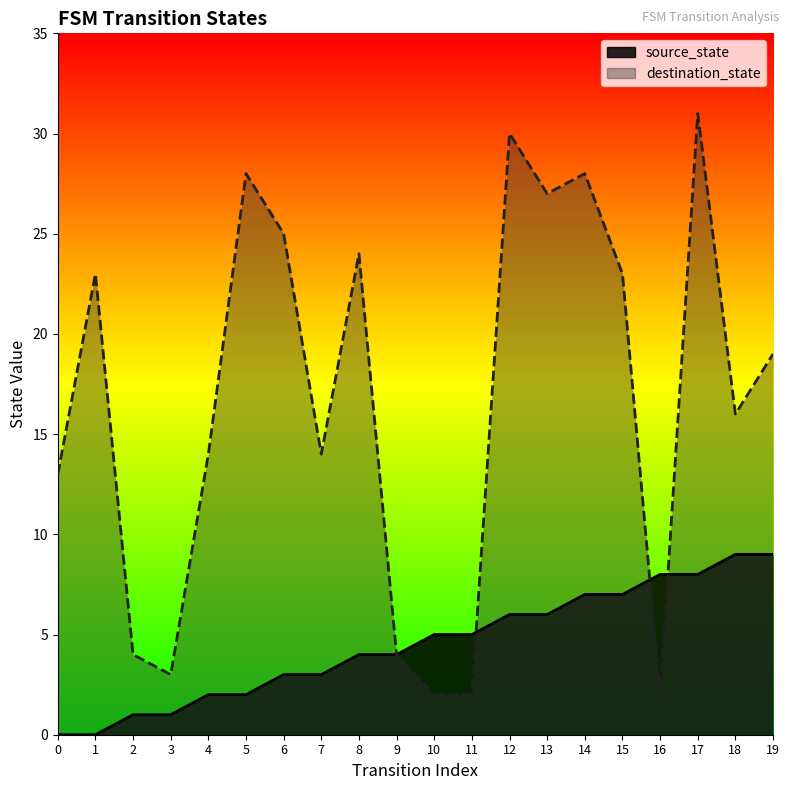

After their last crossing, which series has the higher values: destination_state or source_state?

destination_state